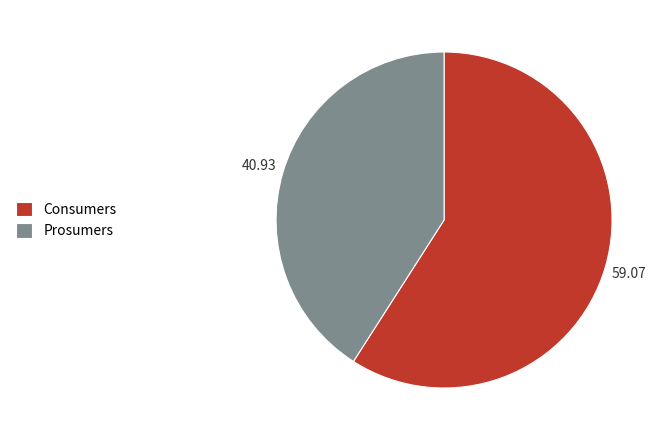

Which has a higher value, Prosumers or Consumers?

Consumers